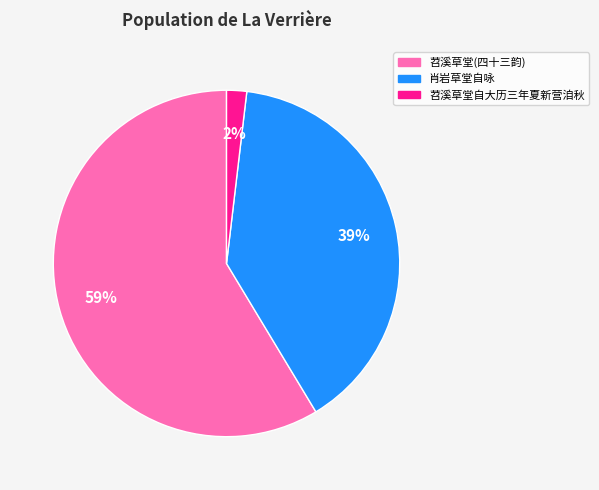

To the nearest percent, what is the combined percentage of 肖岩草堂自咏 and 苕溪草堂自大历三年夏新营洎秋?

41%